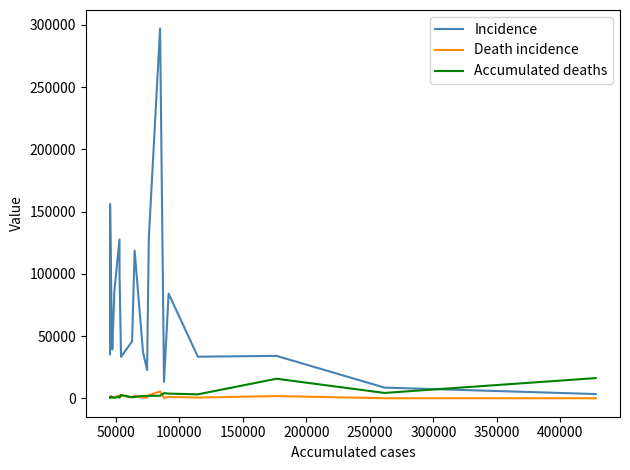

Which series has the widest spread of values?

Incidence